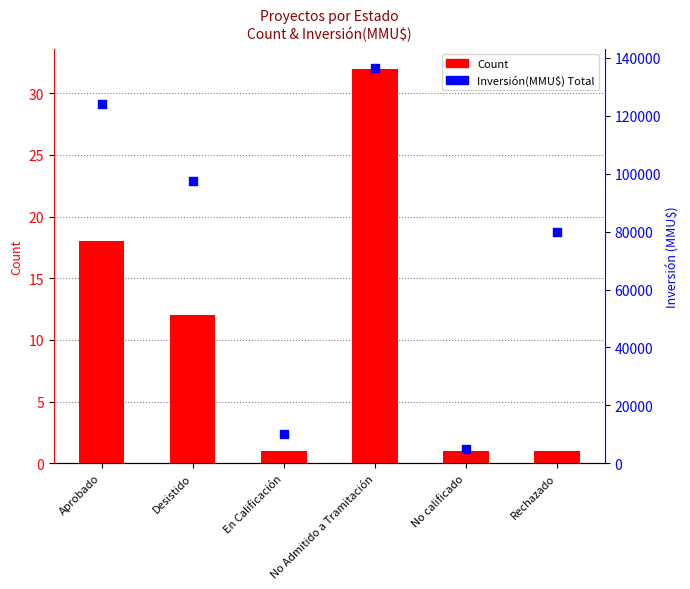

Which series has the largest total across all categories?

Inversión(MMU$) Total